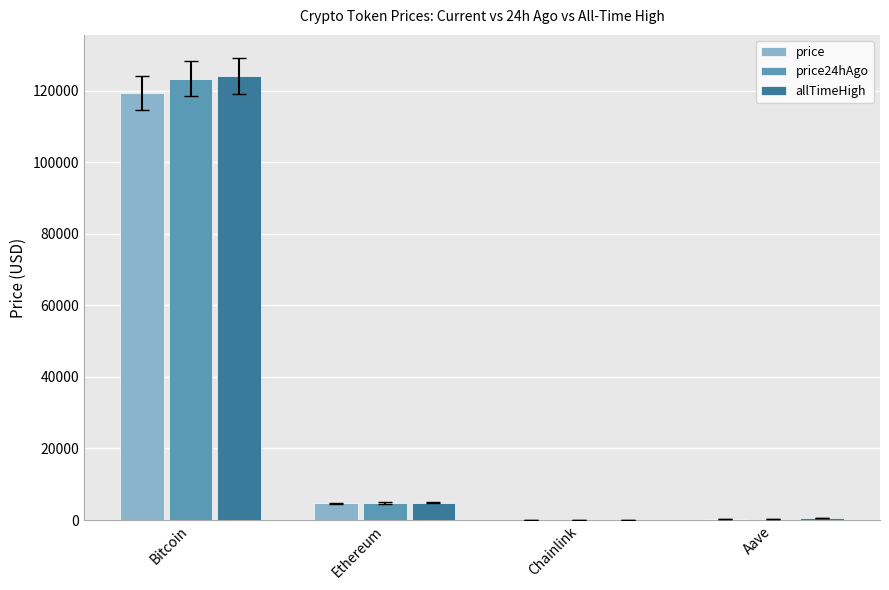

What is the greatest value displayed?

124128.0